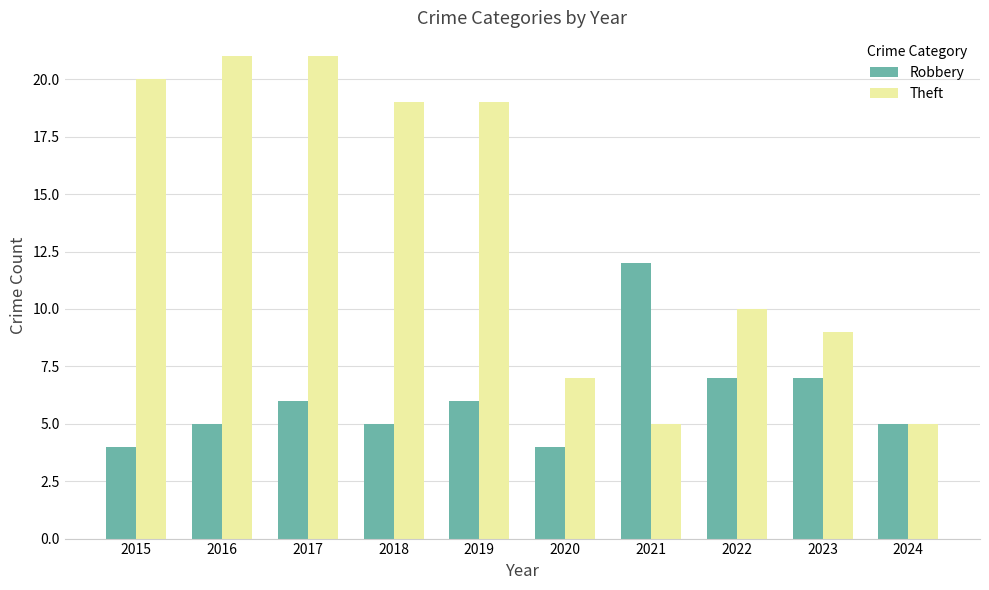

Which series has the largest range (max minus min)?

Theft